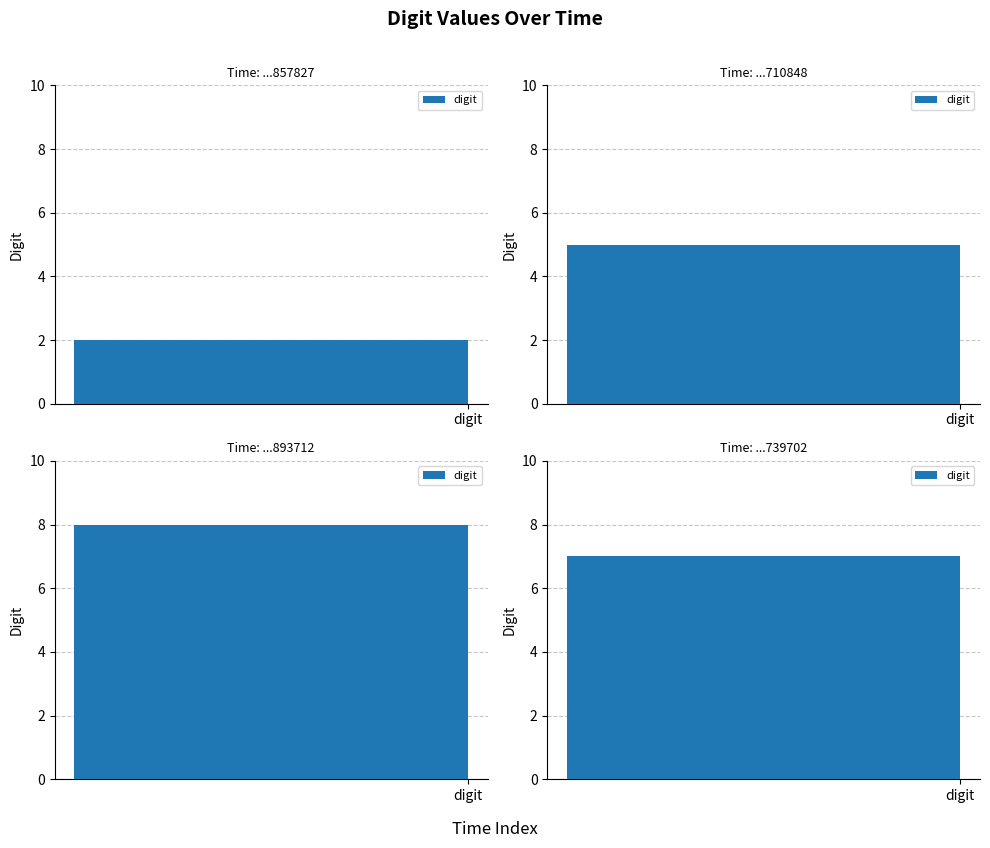

What is the ratio of the value at 82374843857827 to the value at 82375263710848?

0.4